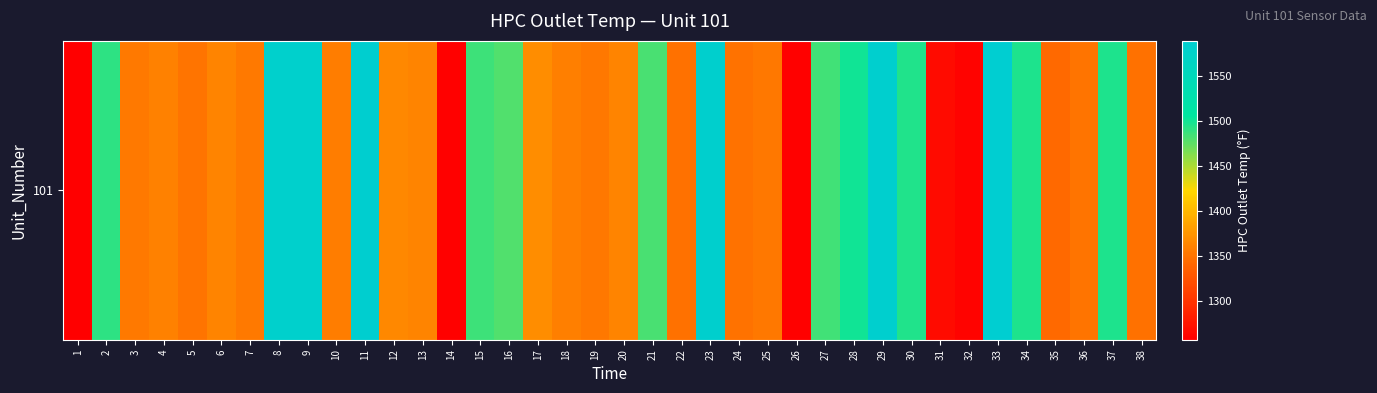

How many values are below 1362?

18